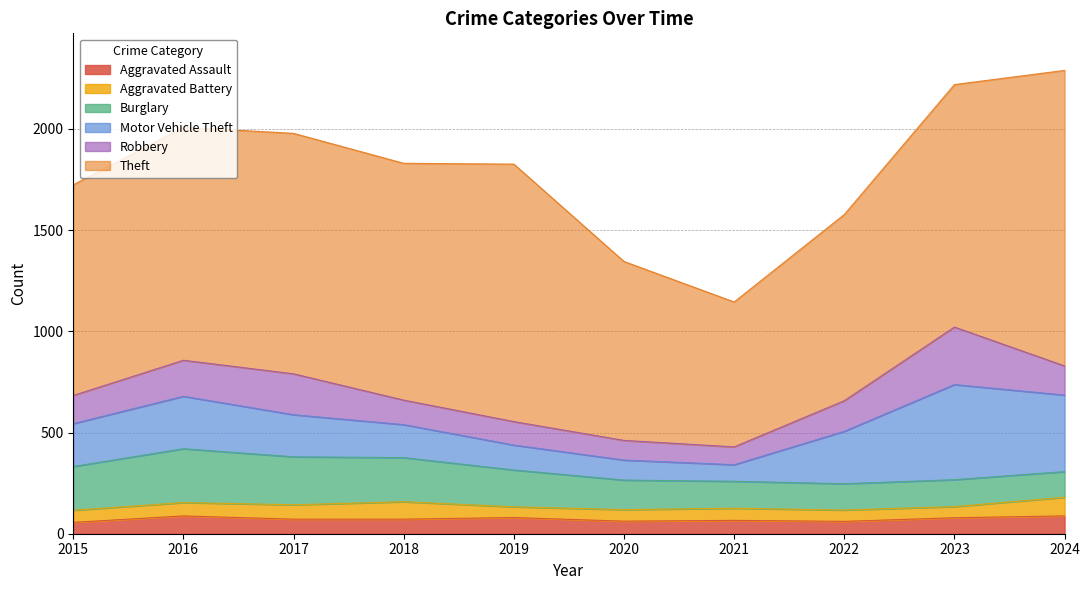

The value of Aggravated Assault at 2022 is 61. True or false?

True